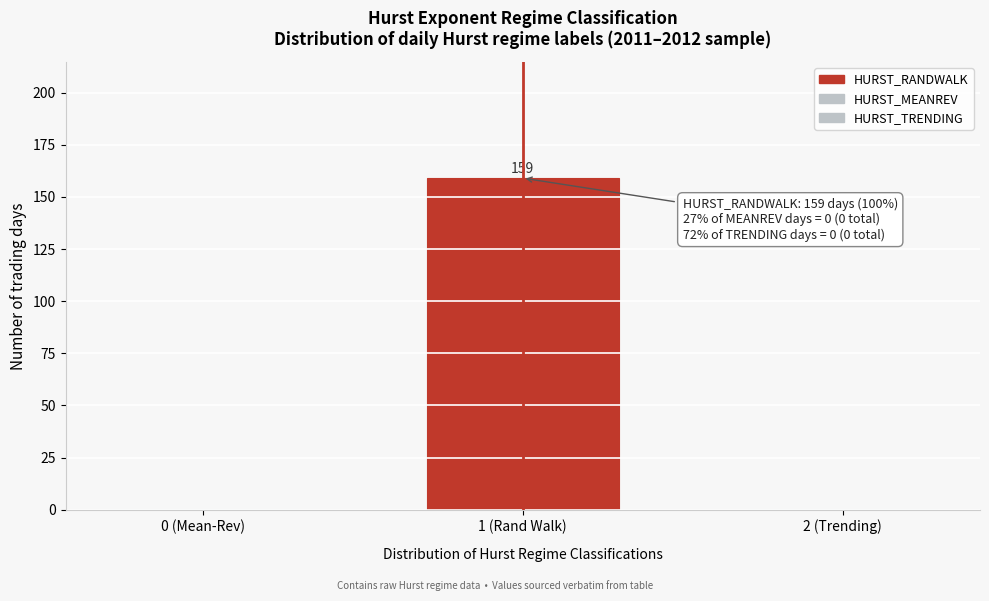

Reading right to left, transcribe all the data shown in this chart.

2 (Trending)=0	1 (Rand Walk)=159	0 (Mean-Rev)=0